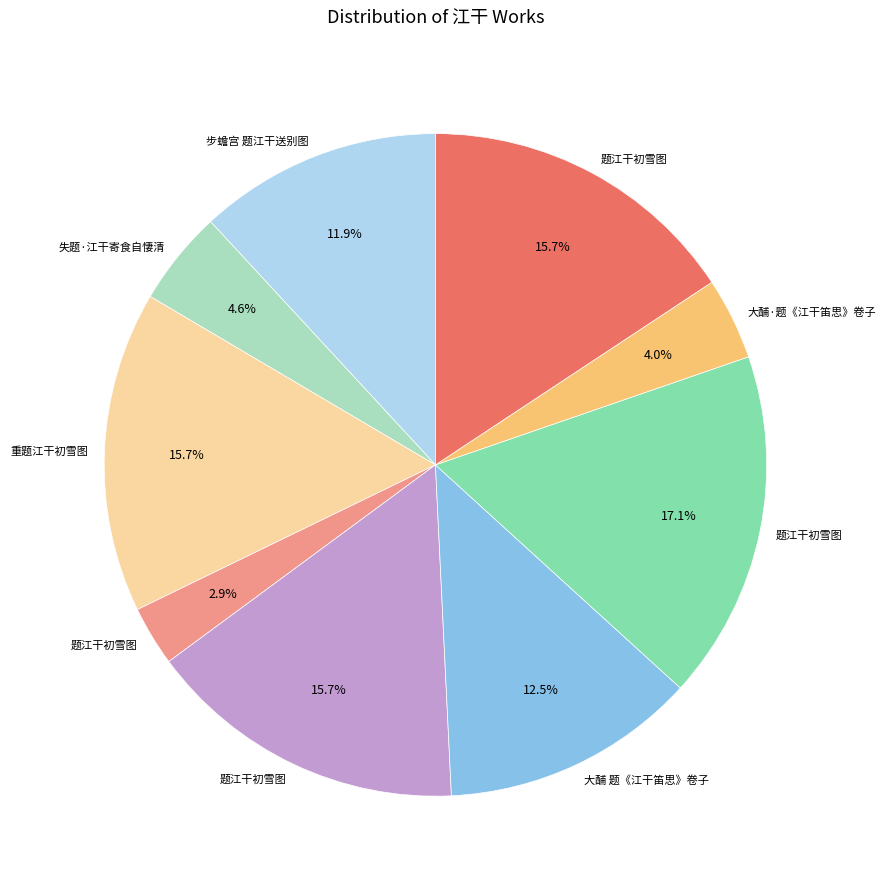

To the nearest percent, what is the difference between the largest and smallest slice percentages?

14%